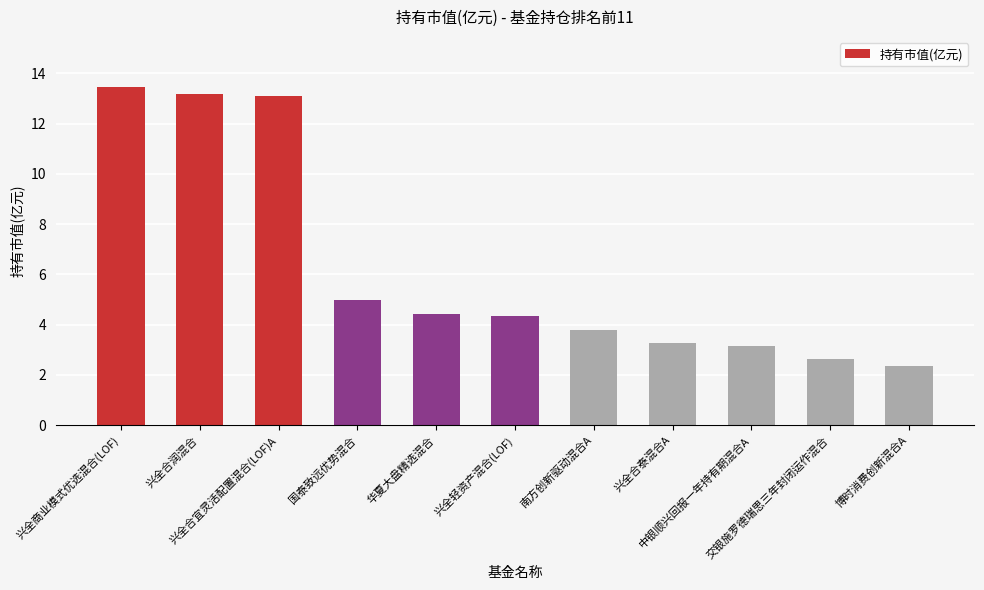

Which category has the lowest value across all series?

博时消费创新混合A